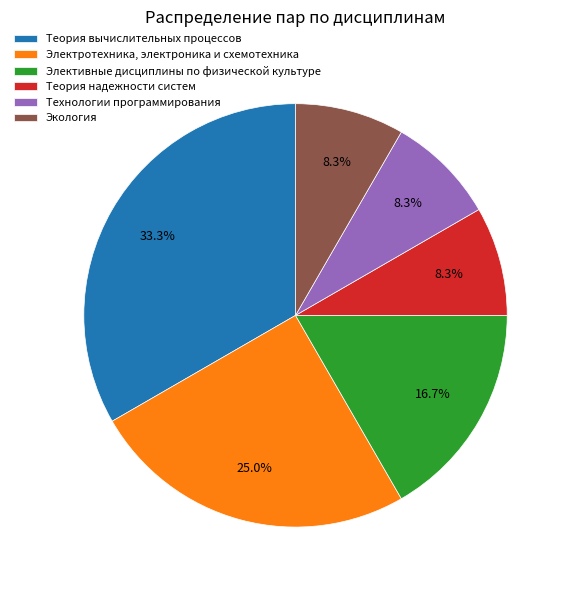

Does Теория надежности систем account for over 50% of the chart?

No